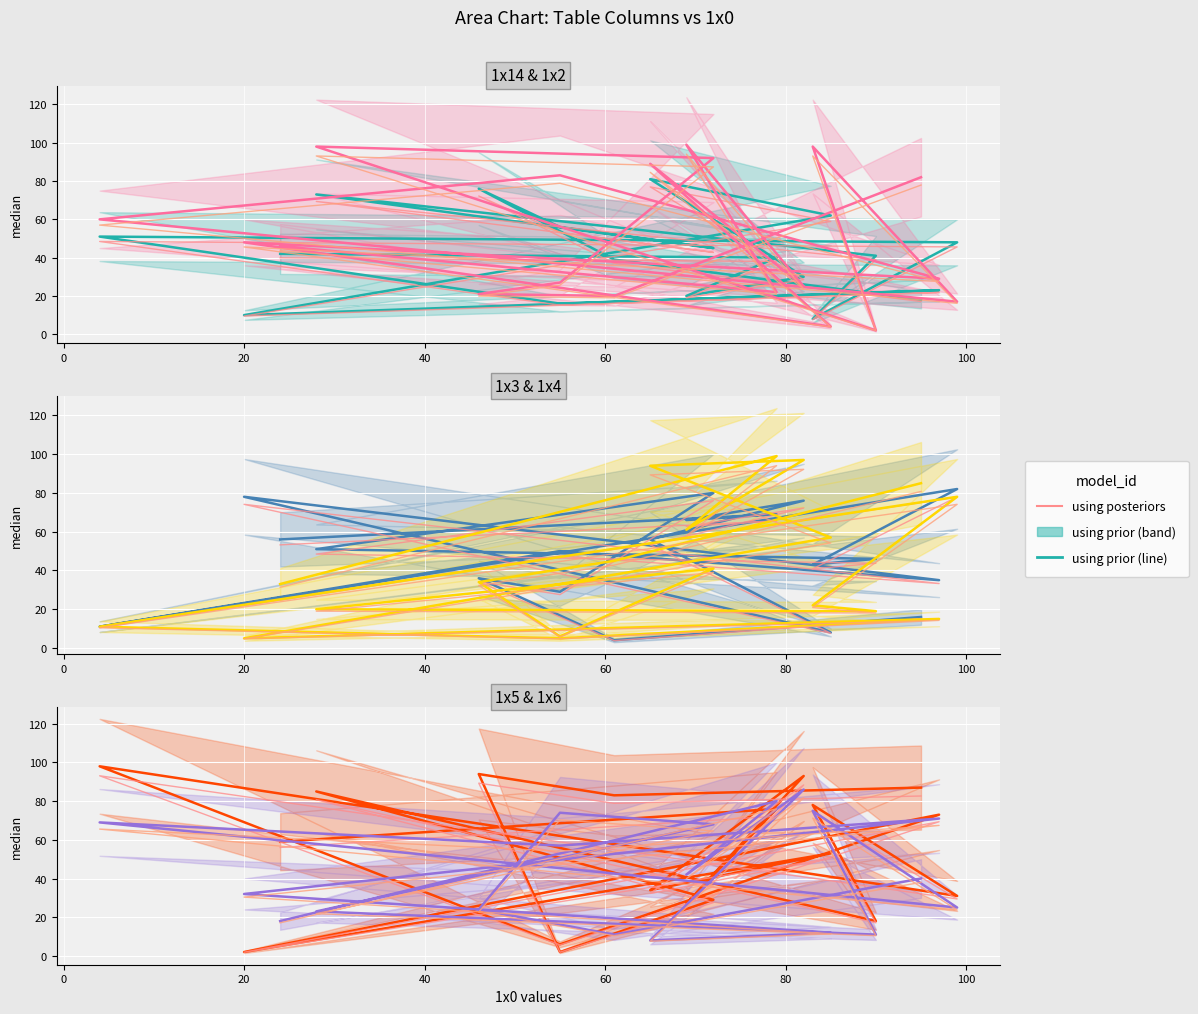

What is the label of the 5th point from the right?

72